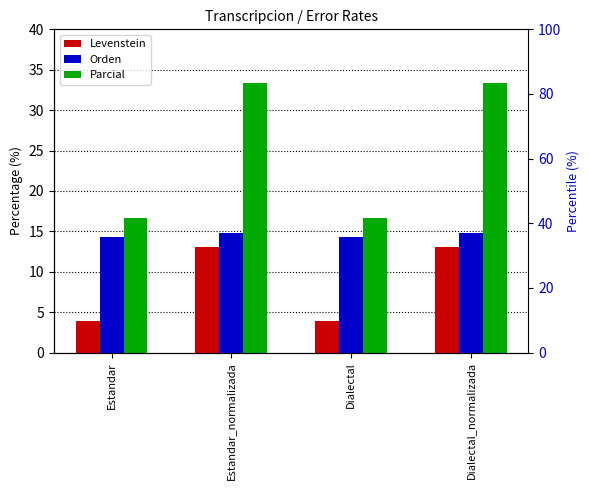

Are the bars grouped side by side (vs. stacked)?

Yes